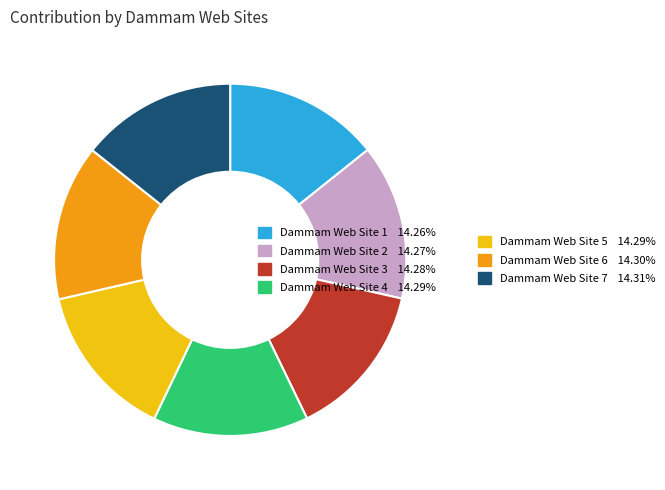

Is there a majority slice in this chart?

No